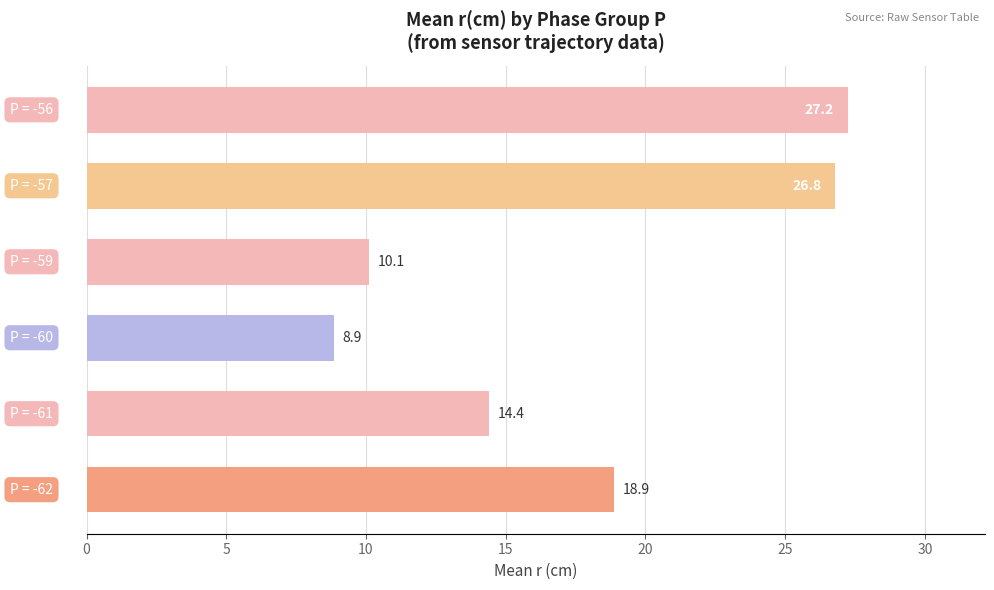

Does the chart contain any negative values?

No